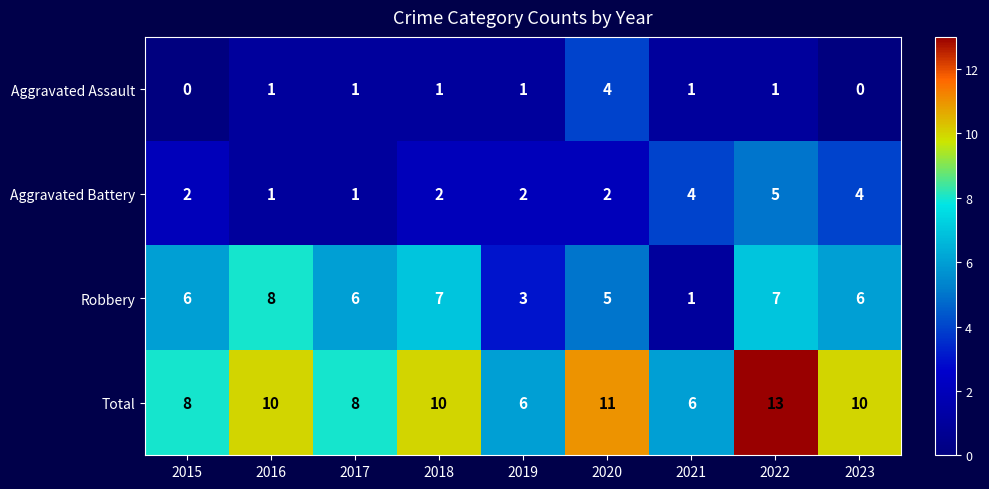

What is the spread (max minus min) of values at 2015?

8